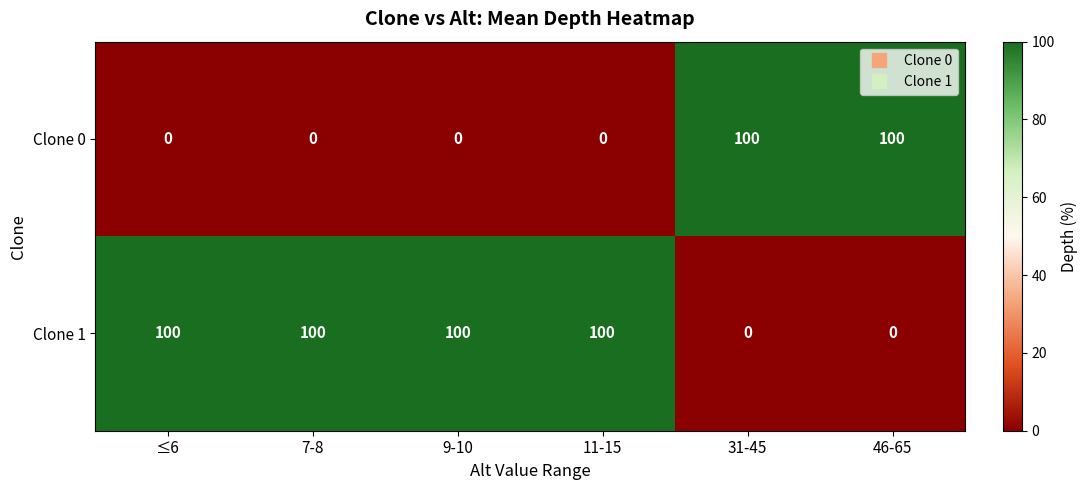

Reading left to right, extract all data points from this chart.

Clone 0: 0	0	0	0	100	100
Clone 1: 100	100	100	100	0	0